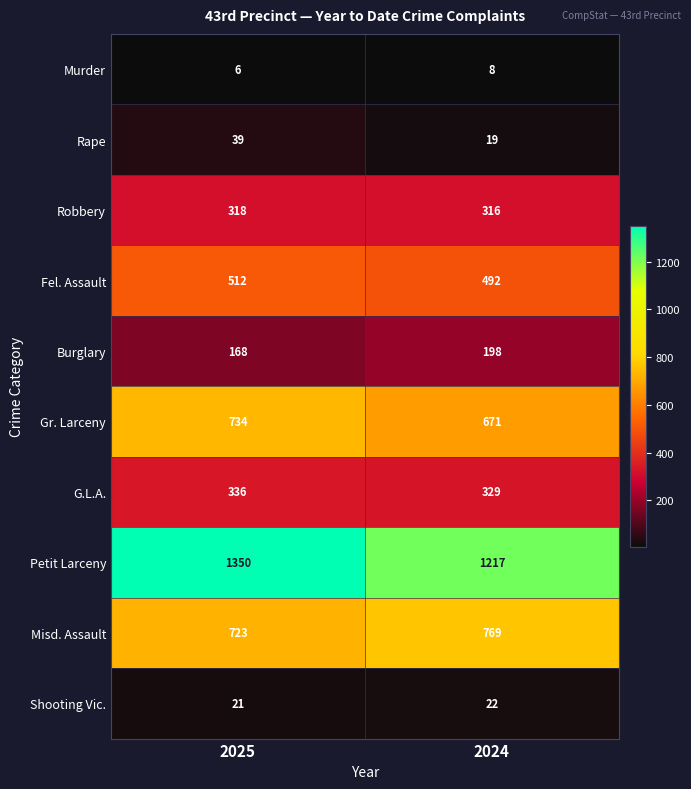

Reading left to right, transcribe all the data shown in this chart.

Murder: 6	8
Rape: 39	19
Robbery: 318	316
Fel. Assault: 512	492
Burglary: 168	198
Gr. Larceny: 734	671
G.L.A.: 336	329
Petit Larceny: 1350	1217
Misd. Assault: 723	769
Shooting Vic.: 21	22